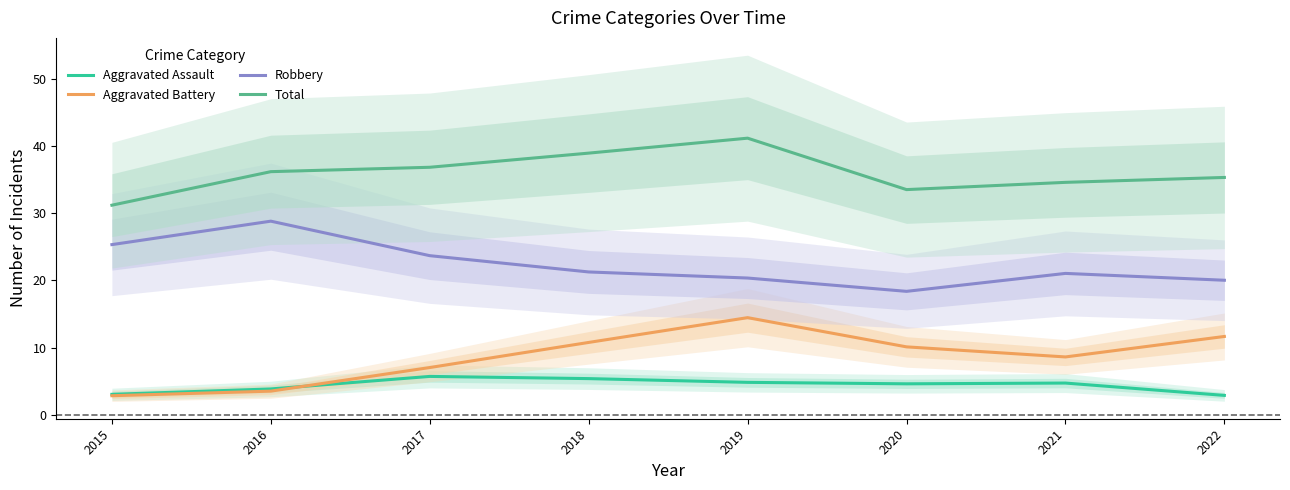

Rank the categories by Aggravated Assault value from lowest to highest.

2022, 2015, 2016, 2020, 2021, 2019, 2018, 2017